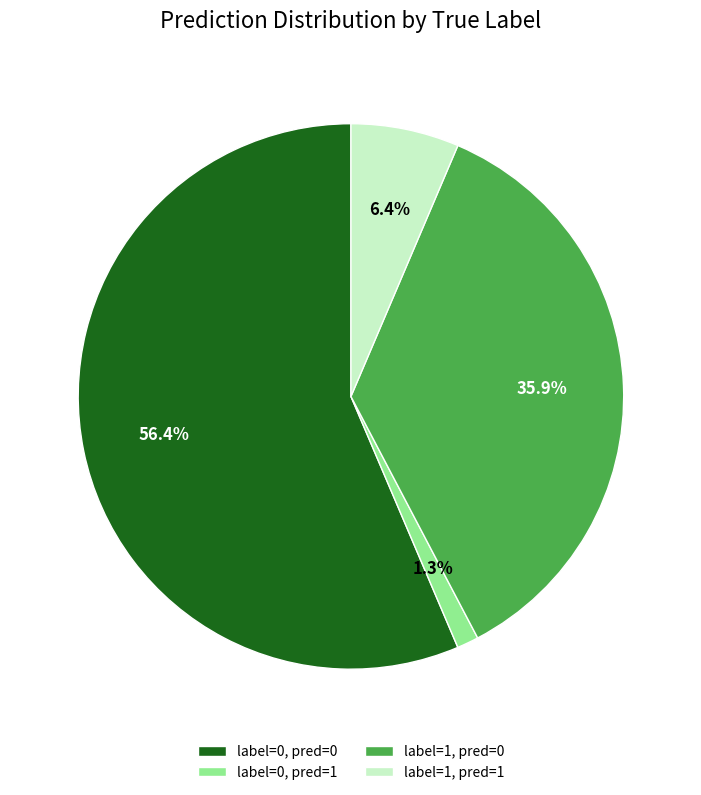

Between label=1, pred=0 and label=0, pred=0, which is larger?

label=0, pred=0